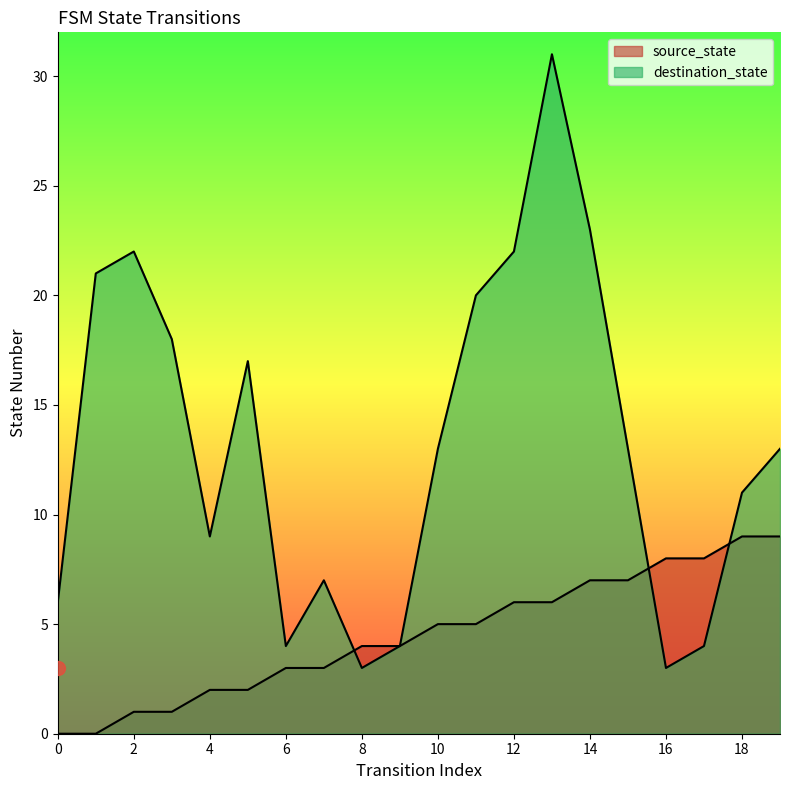

What is the difference between the source_state values at 12 and 4?

4